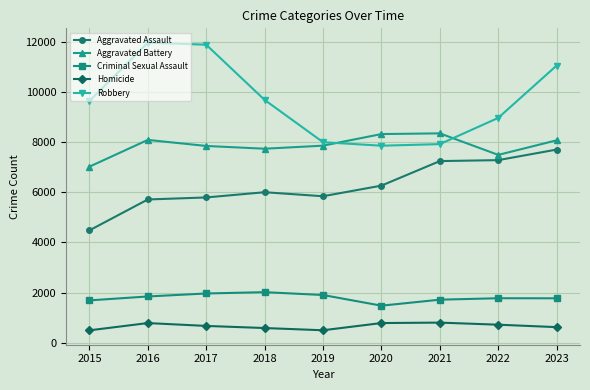

True or false: Aggravated Battery has more than 0 interior local peaks.

True